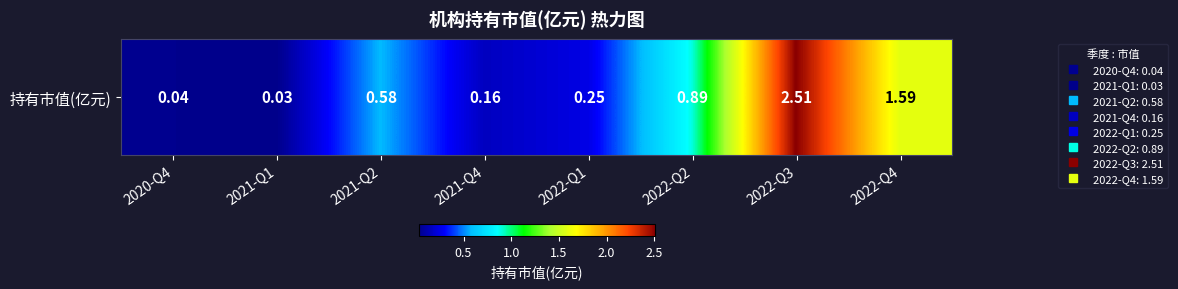

List the labels in order of value, largest first.

2022-Q3, 2022-Q4, 2022-Q2, 2021-Q2, 2022-Q1, 2021-Q4, 2020-Q4, 2021-Q1